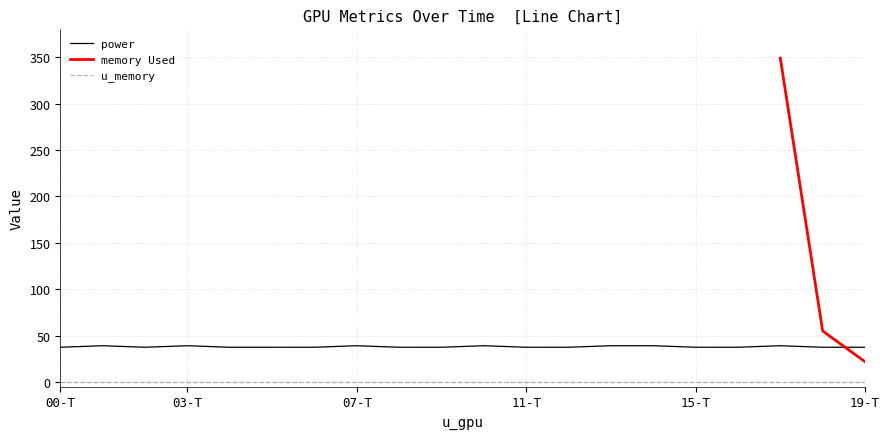

True or false: u_memory has a value of 0.0 at 11-T.

True